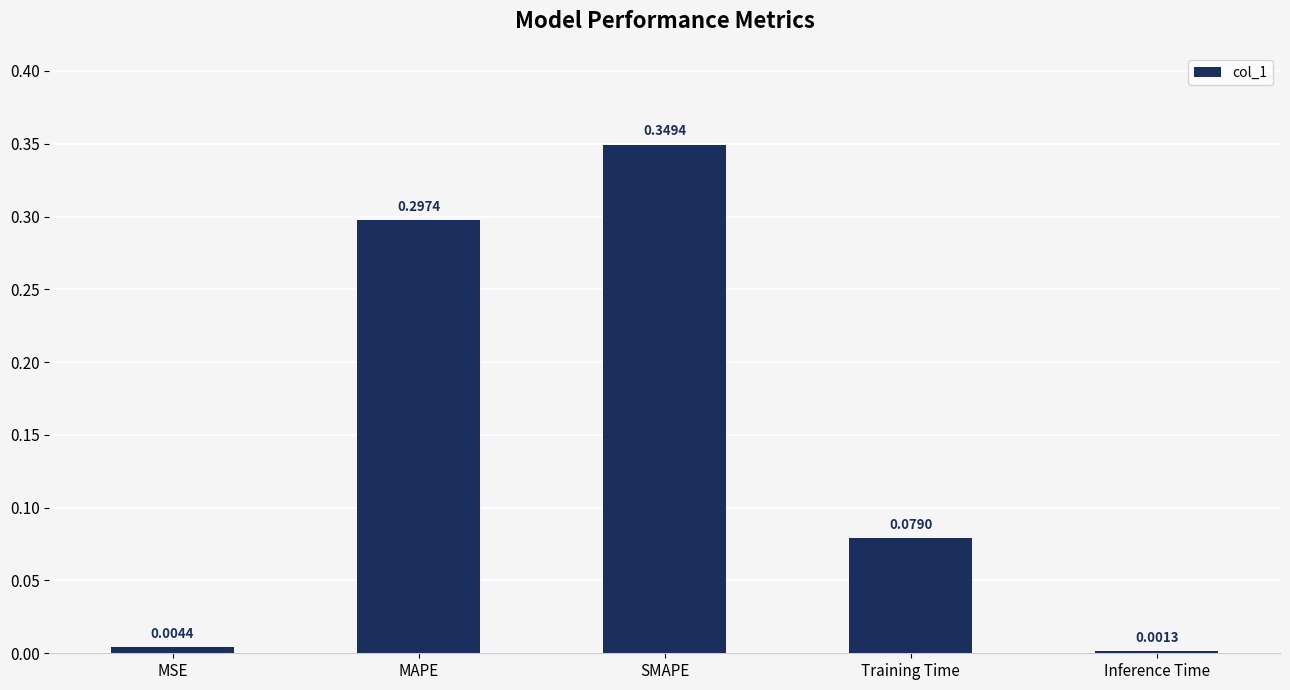

List the labels in order of value, largest first.

SMAPE, MAPE, Training Time, MSE, Inference Time